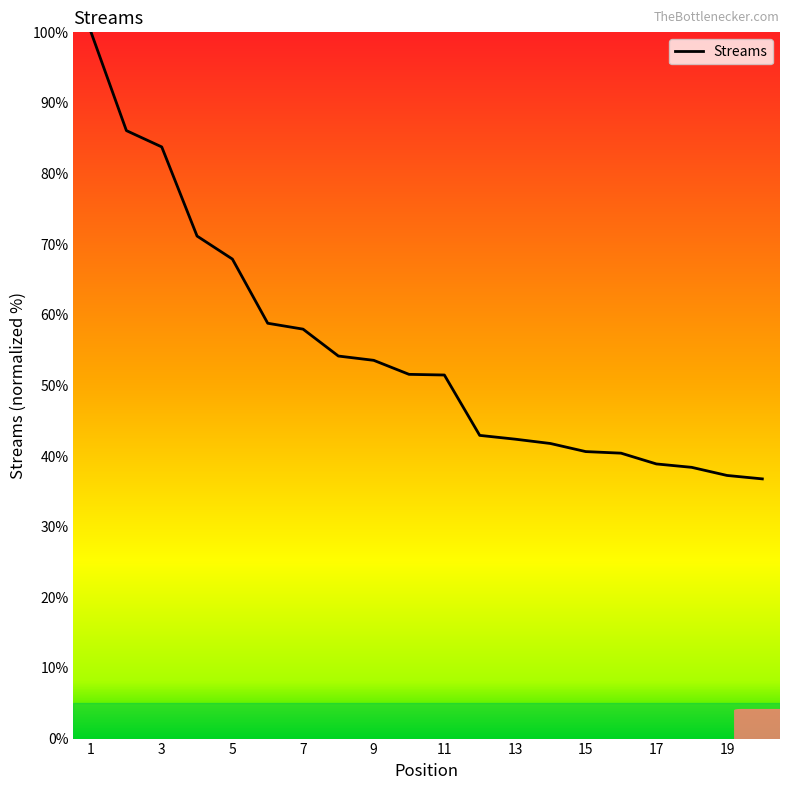

What is the minimum value shown in the chart?

36.8